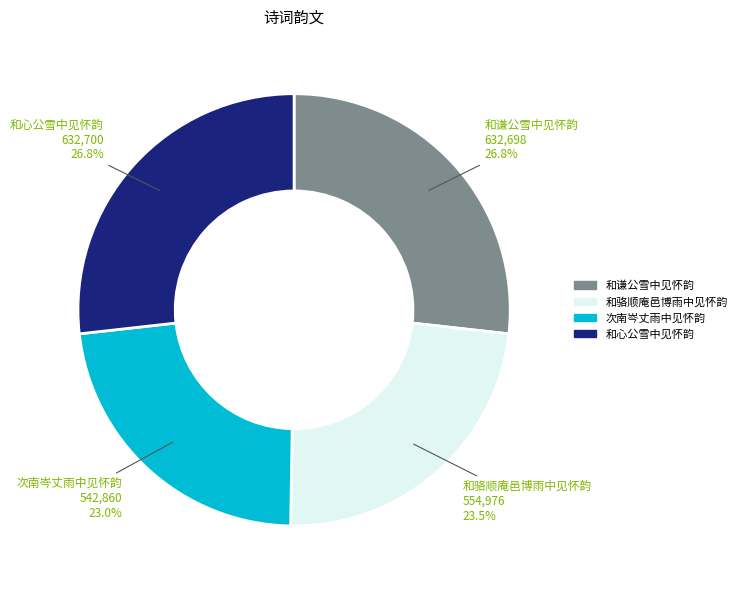

Is it true that 次南岑丈雨中见怀韵 is 10% of the pie?

False